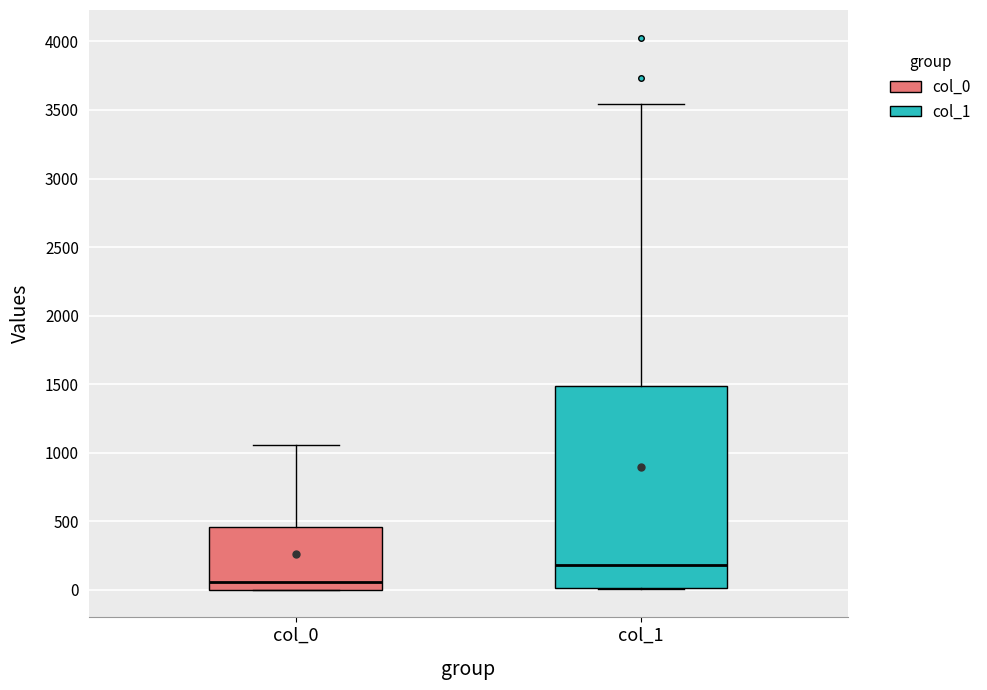

Which box's median line is the highest?

col_1